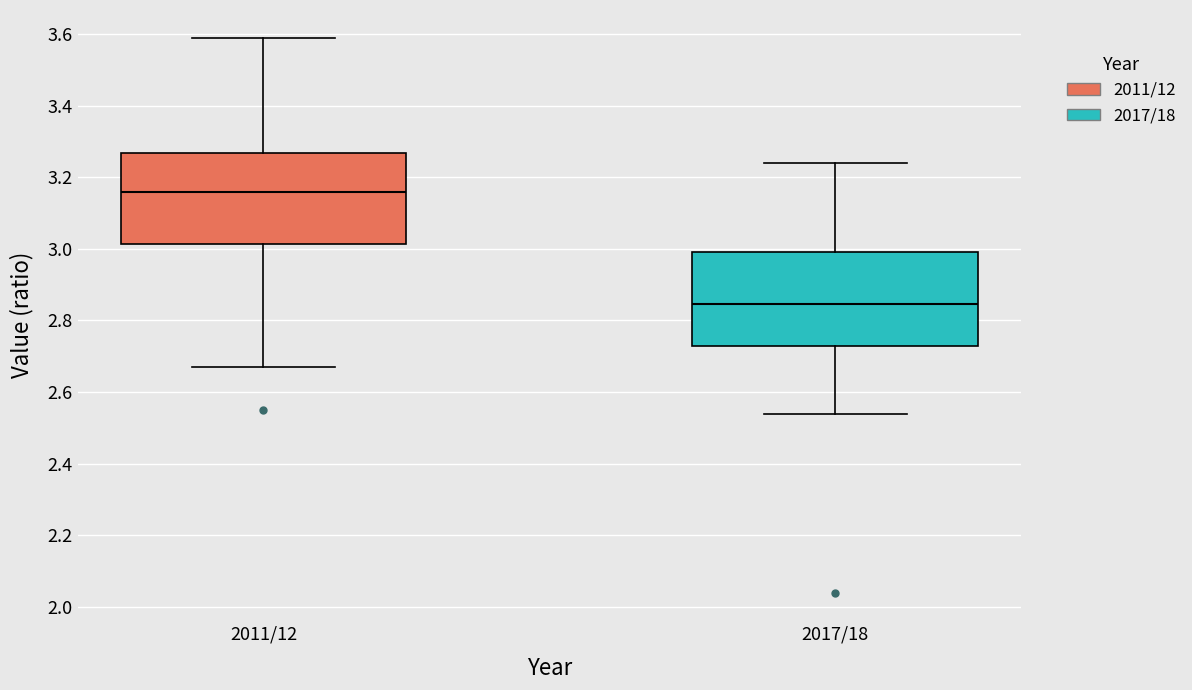

Where does the lower whisker of the box for 2017/18 end on the y-axis? The values are not printed on the chart, so give them approximately, as read against the axis.

2.54